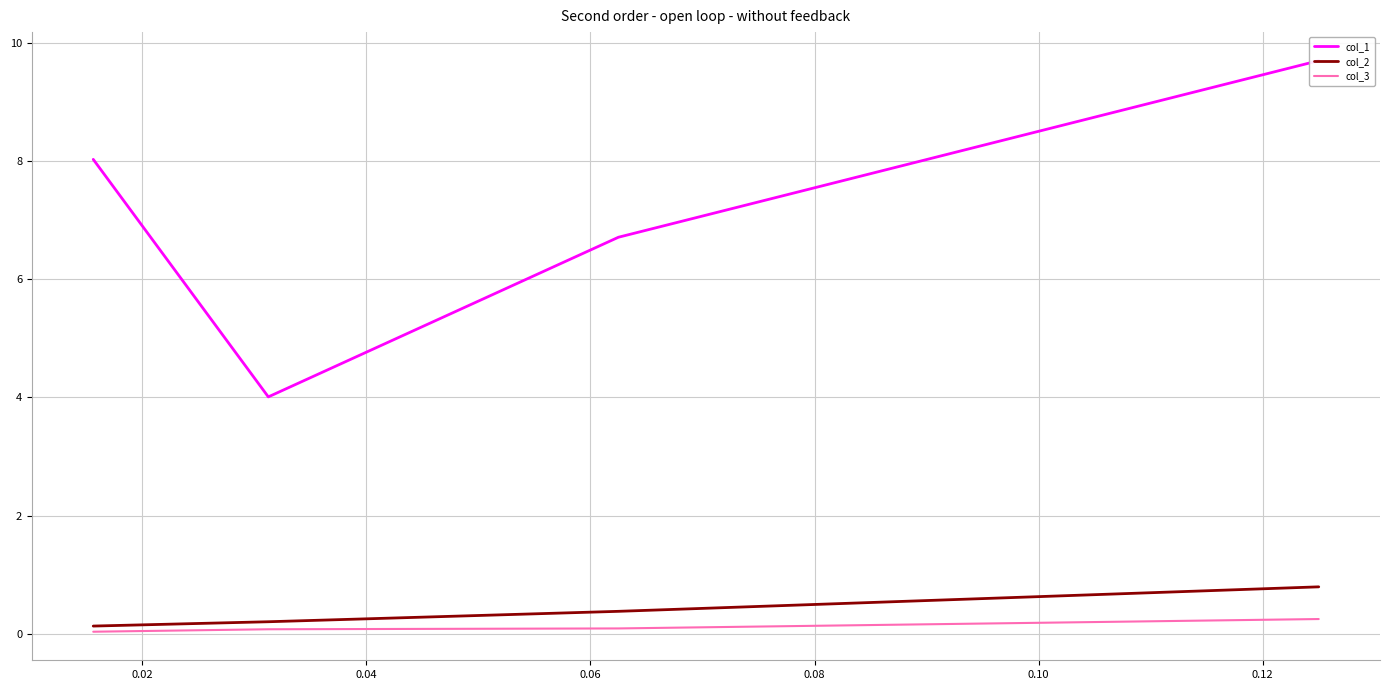

Between 0.04 and 0.06, which series saw the biggest shift?

col_1